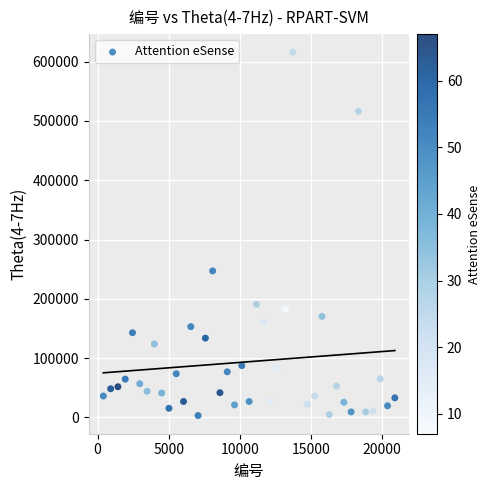

What Y value in the scatter plot is closest to 309525?

247185